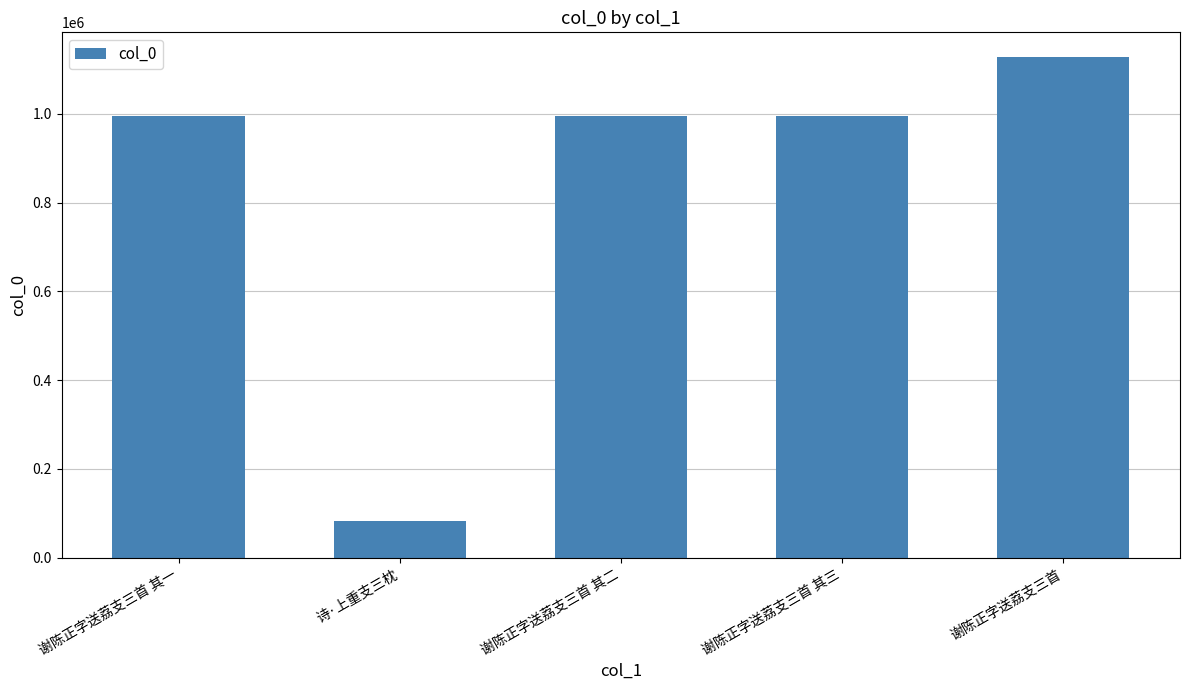

What is the difference between the maximum and second lowest values?

131154